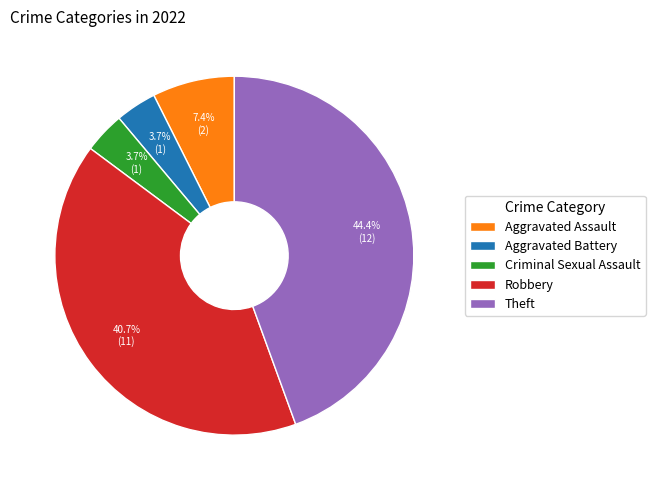

Is there any slice that represents more than half of the pie?

No